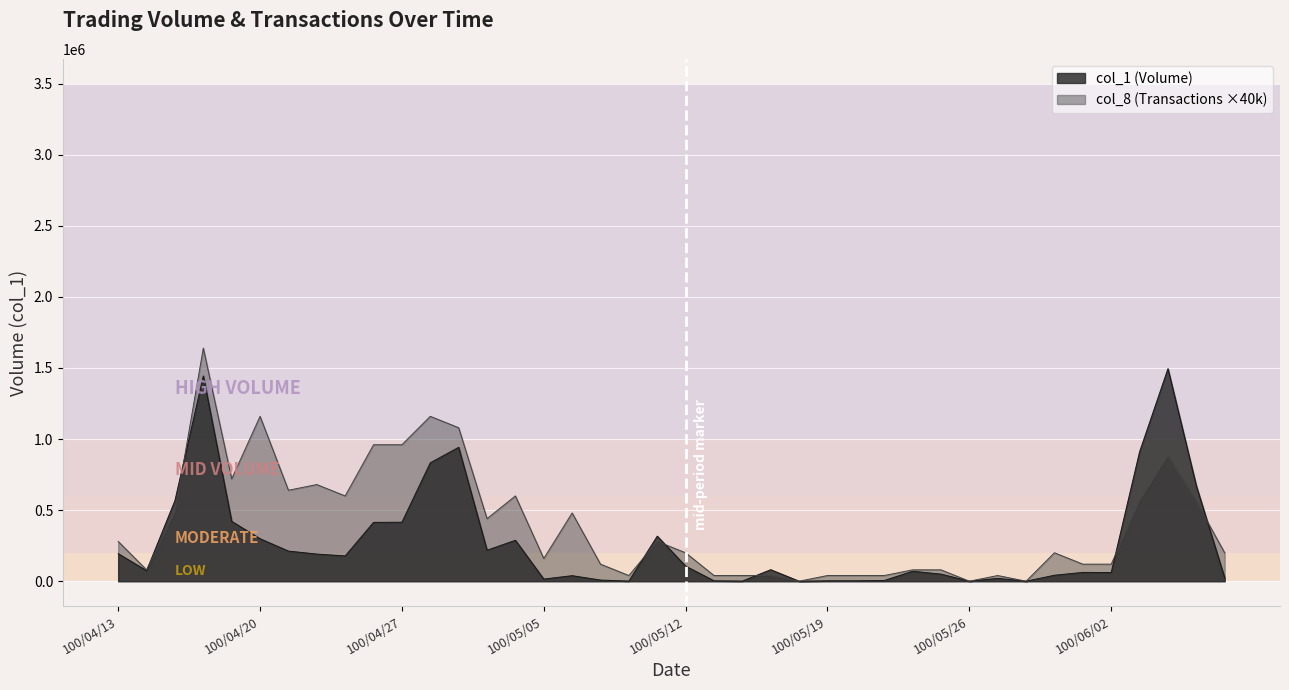

How many intersections are there between col_8 line (×40k) and col_1 line?

7